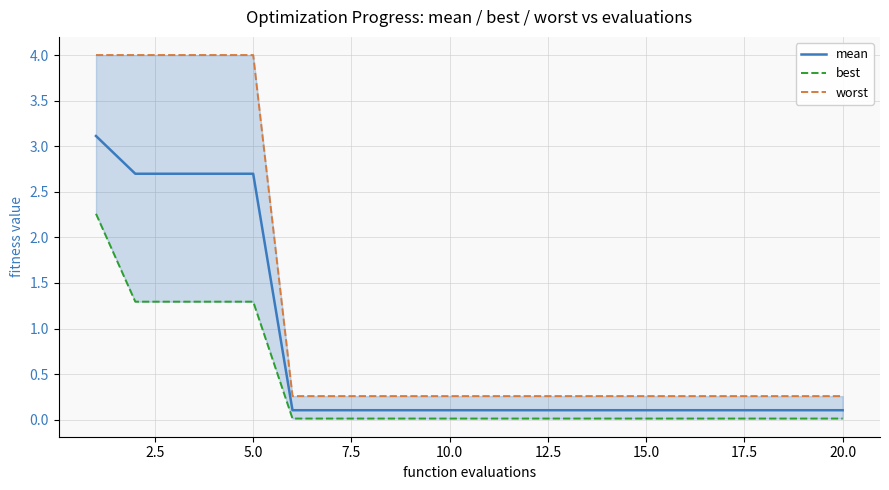

Is it true that worst equals 0.1 at 12.5?

False